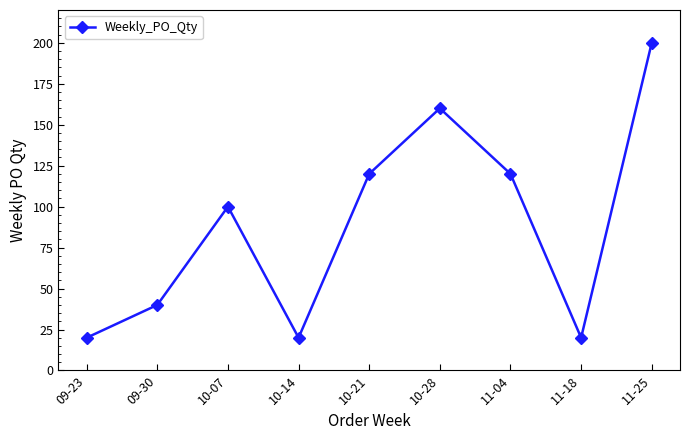

What is the difference between the maximum and minimum values?

180